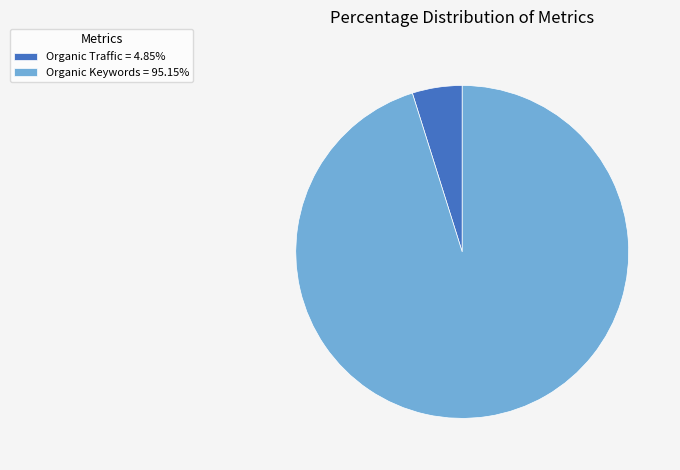

Does any single category account for the majority?

Yes